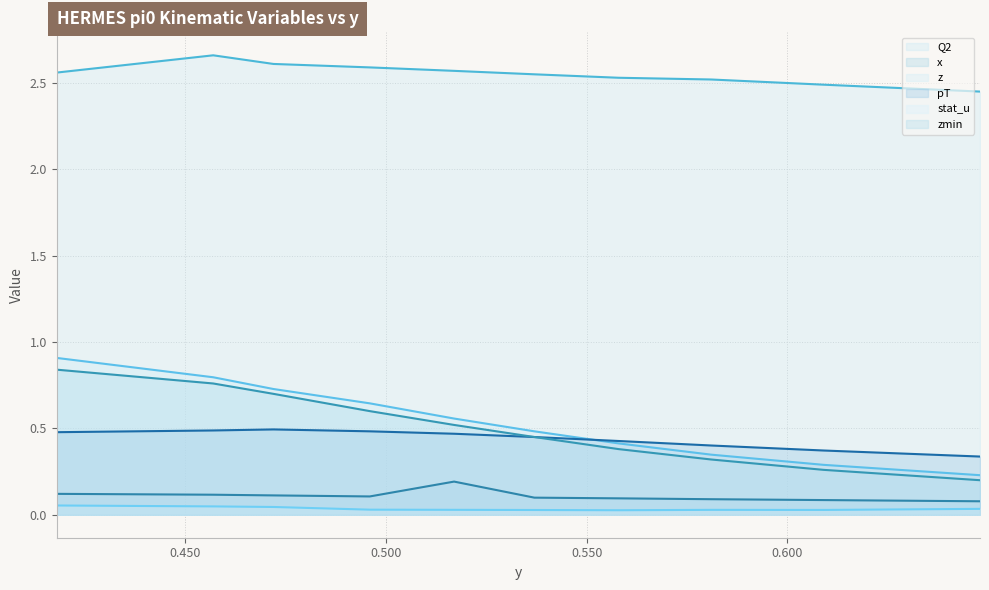

Is it true that x equals 0.1 at 0.609?

True